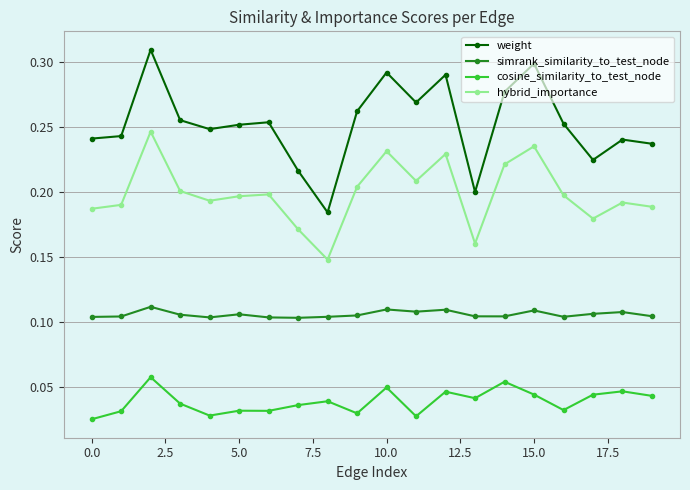

How many interior local peaks does the hybrid_importance series have?

6